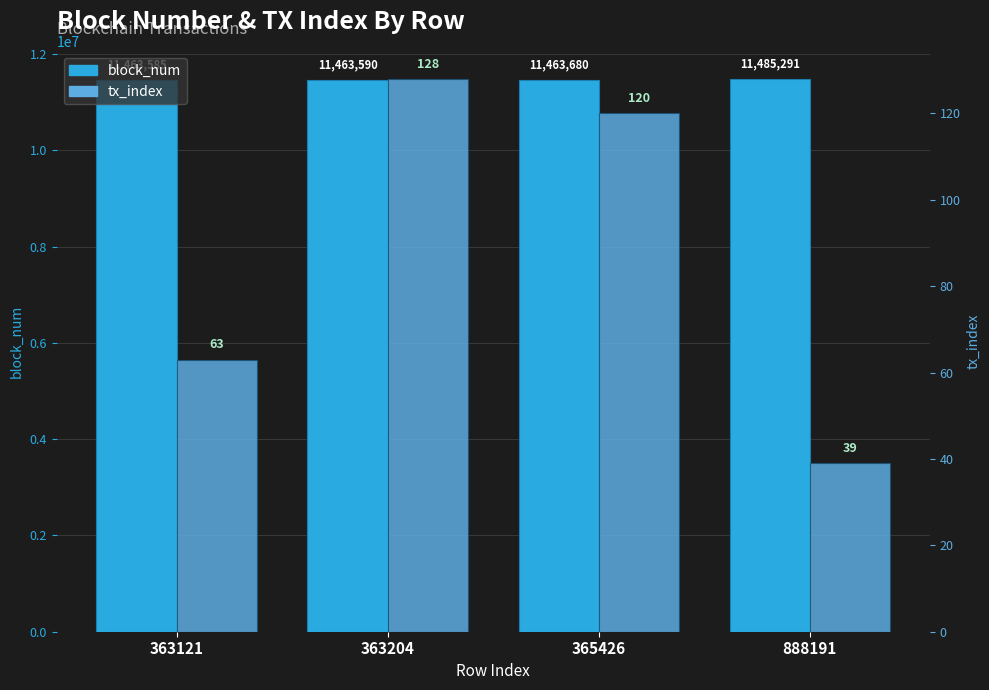

The tx_index series shows 15 at 888191. True or false?

False